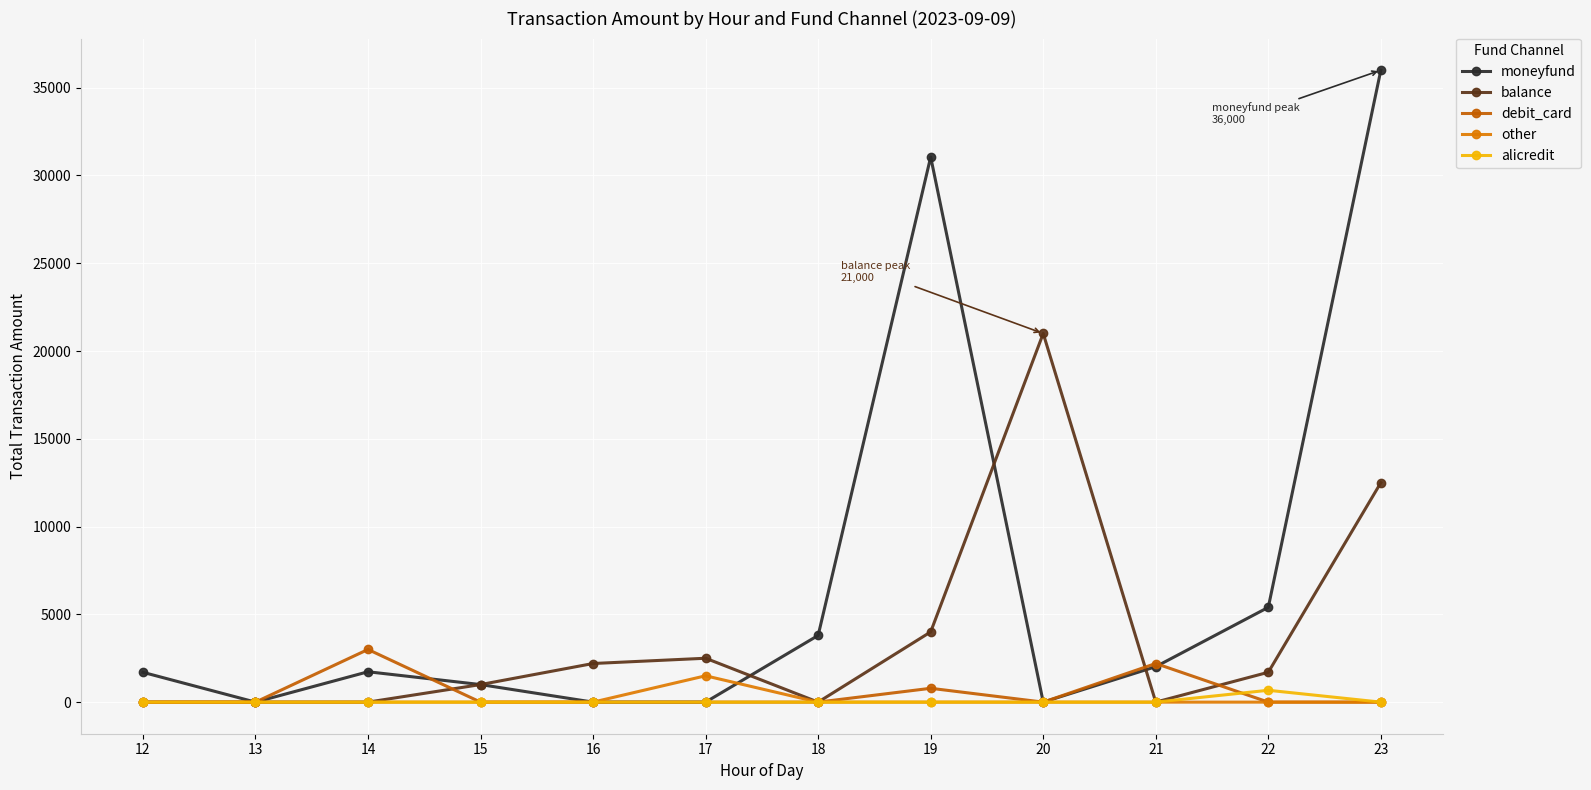

At which label is debit_card closest to 1500?

21